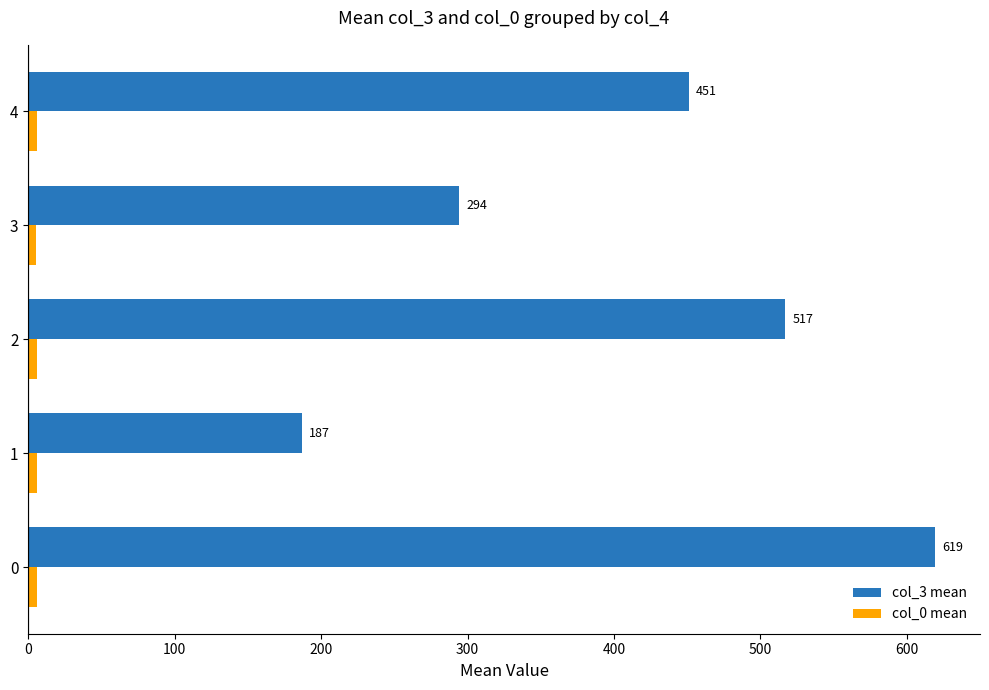

Count the number of data series in this chart.

2